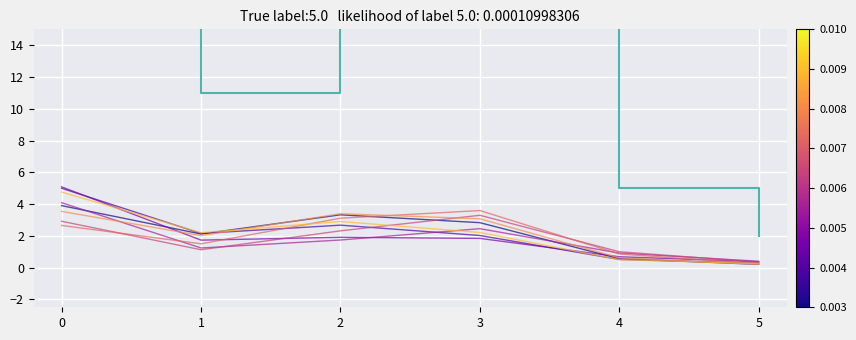

How many data points in series_0 are less than 2?

2